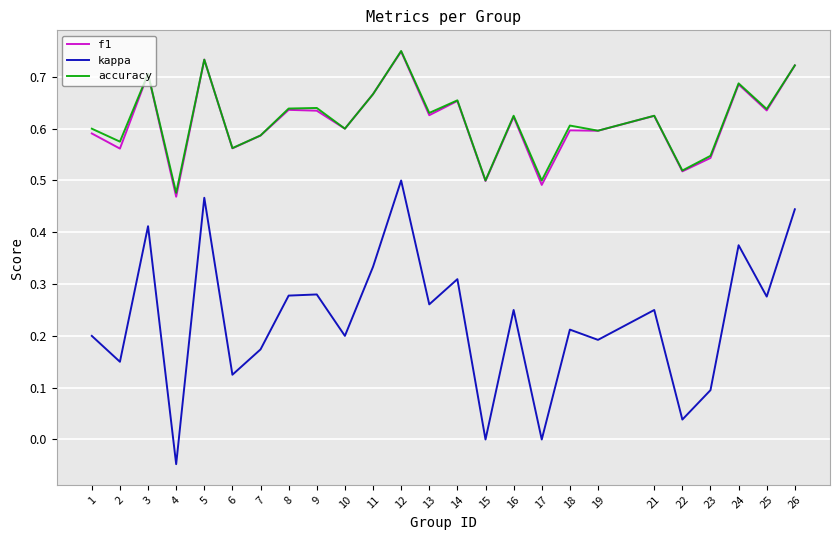

What is the total value across all series at 1?

1.4